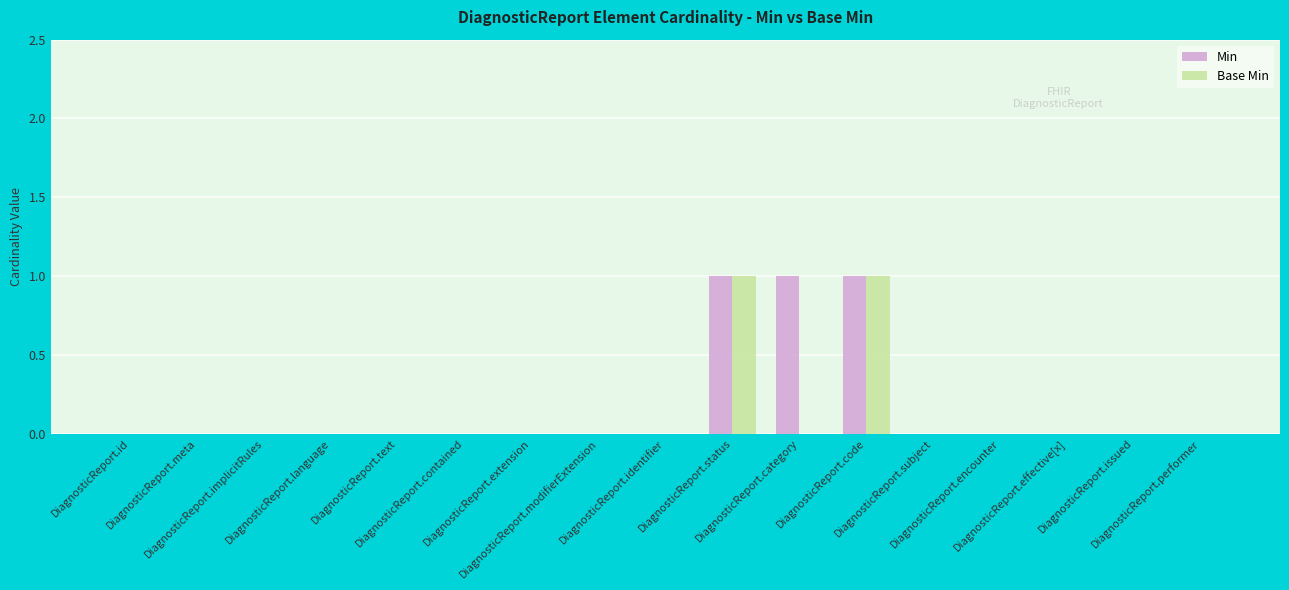

Are the bars grouped side by side (vs. stacked)?

Yes